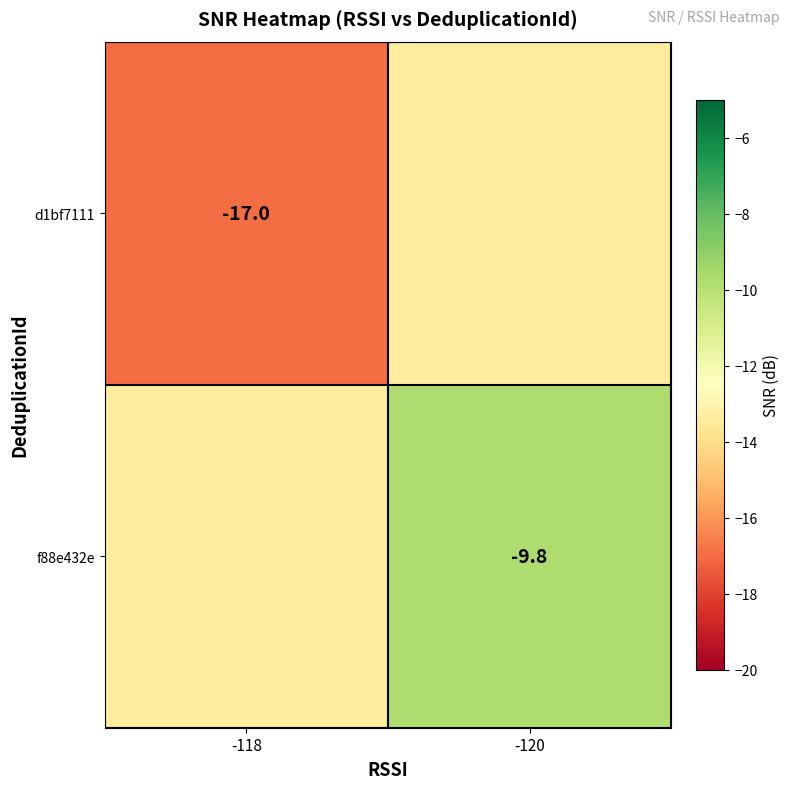

The value of f88e432e at -120 is -3.4. True or false?

False